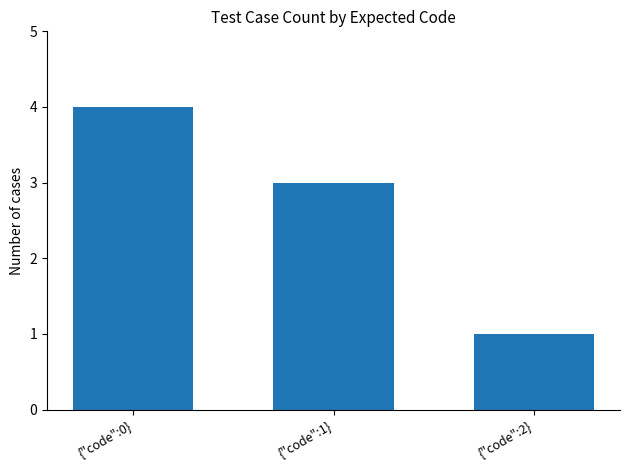

What is the label of the 3rd bar from the left?

{"code":2}